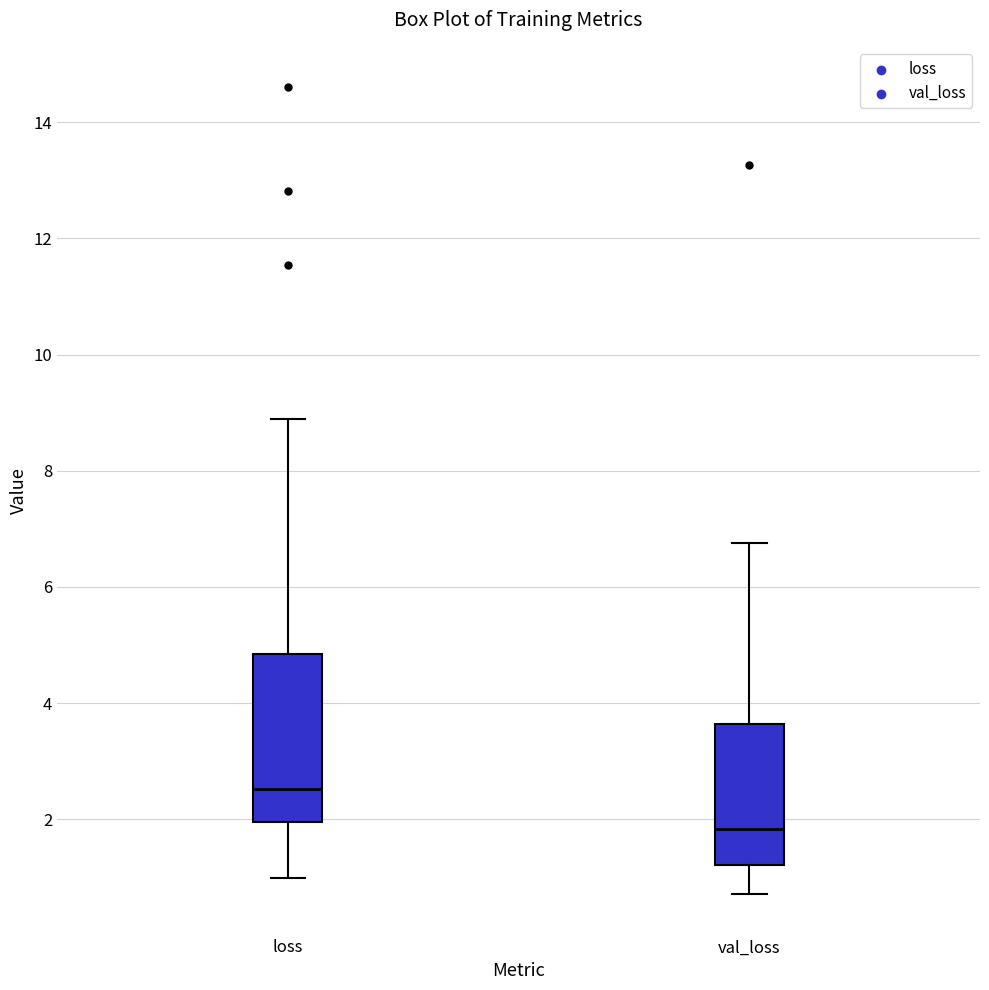

Reading left to right, transcribe this box plot: for each box, give where its median line is, the range the box spans, and where its two whiskers end, as read against the y-axis. The values are not printed on the chart, so give them approximately, as read against the axis.

loss: median 2.6, box 2.0 to 4.8, whiskers 1.0 to 8.8
val_loss: median 1.8, box 1.2 to 3.6, whiskers 0.8 to 6.8